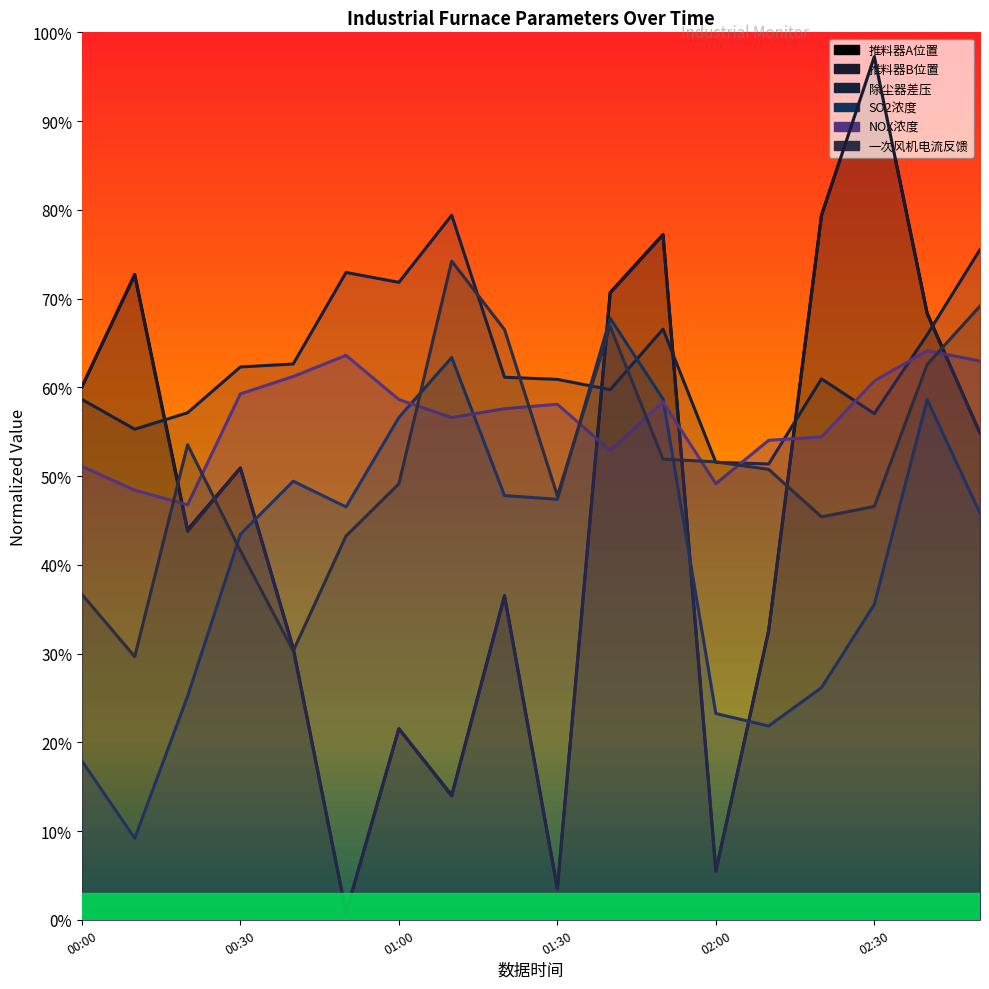

Between 00:40 and 01:40, which series saw the biggest shift?

推料器B位置